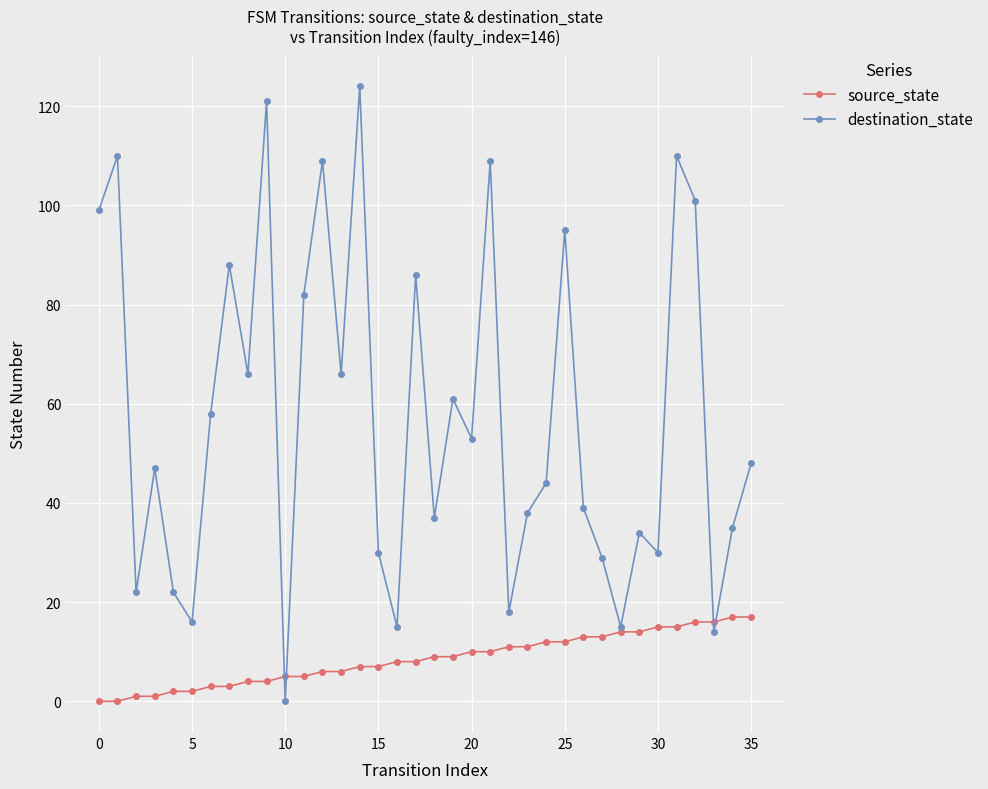

How many lines are shown in the chart?

2